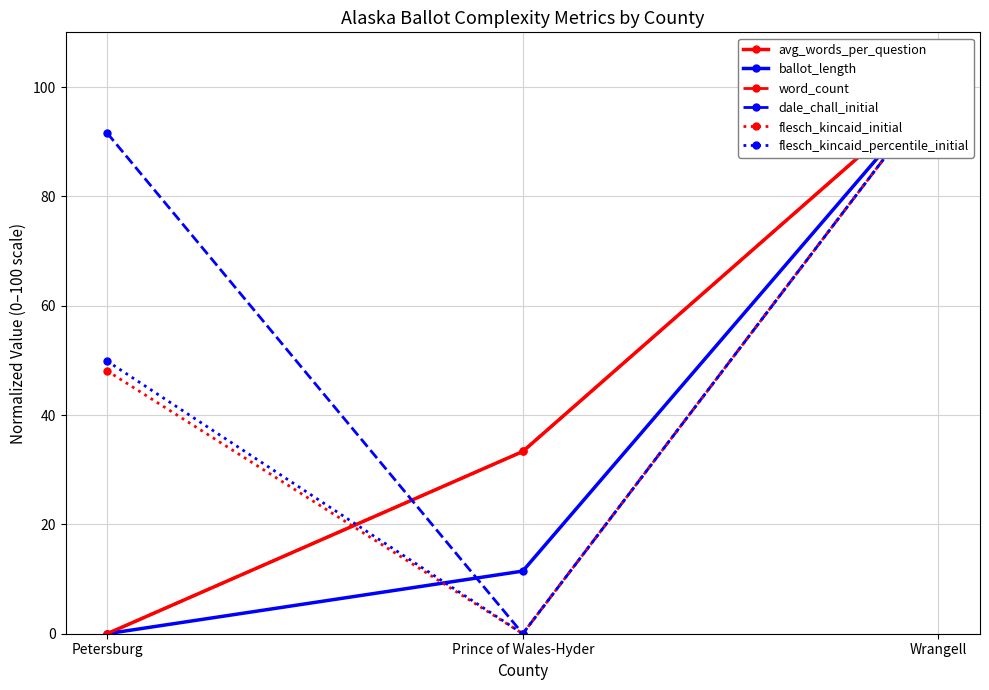

At which category does the chart reach its peak across all series?

Wrangell